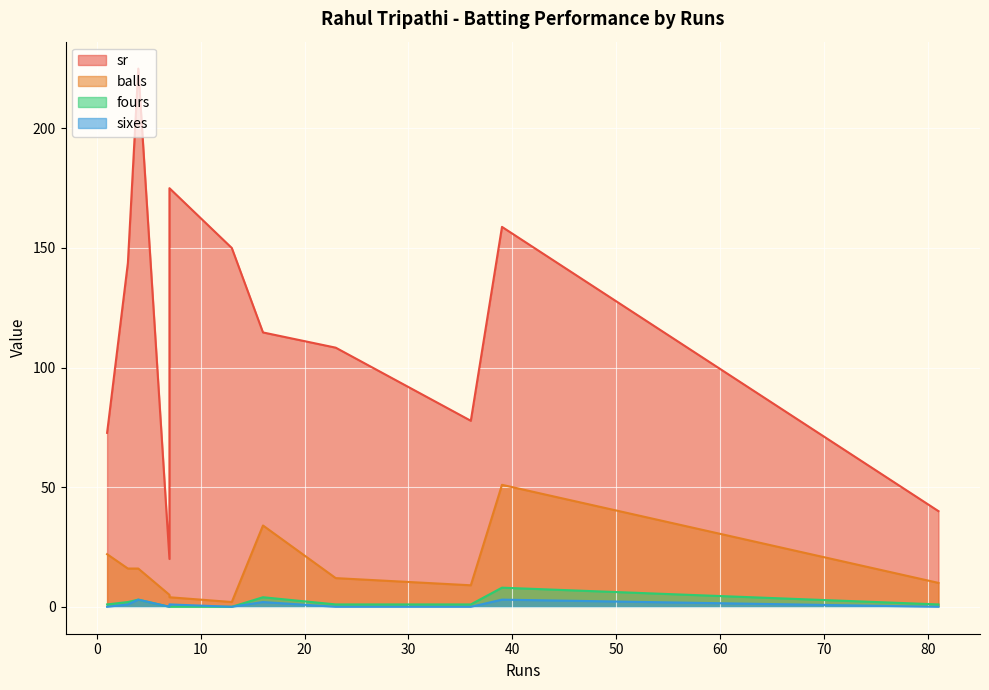

Does the chart display data point markers on the line(s)?

No